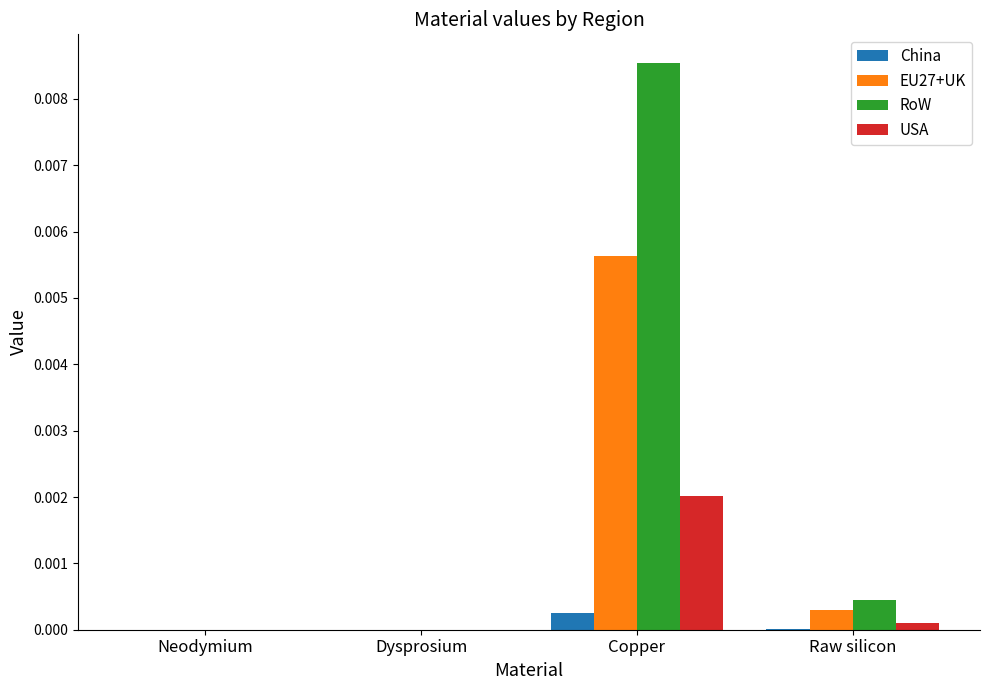

Which series has the largest total across all categories?

RoW